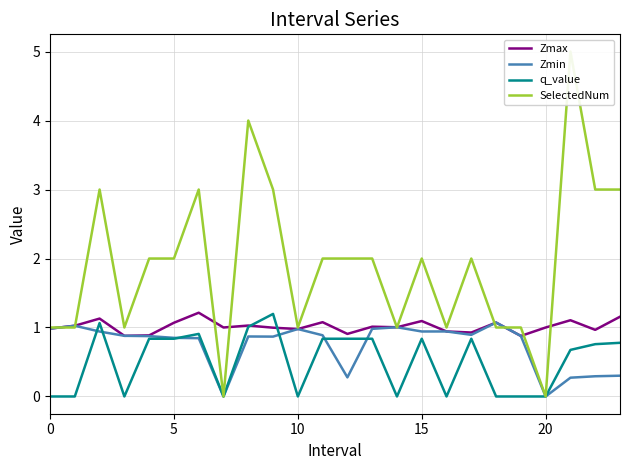

How many values in SelectedNum are above zero?

22